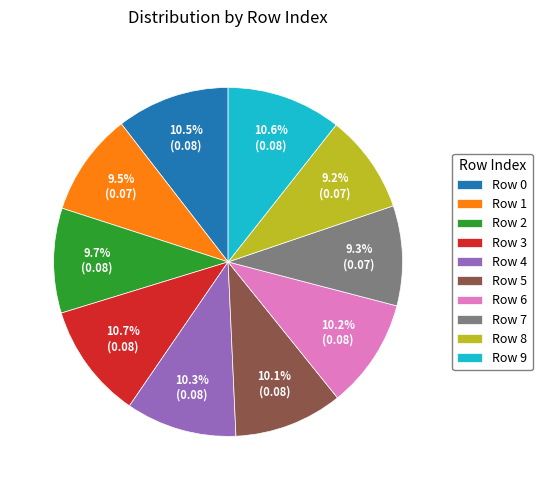

Is Row 5 the majority of the pie?

No